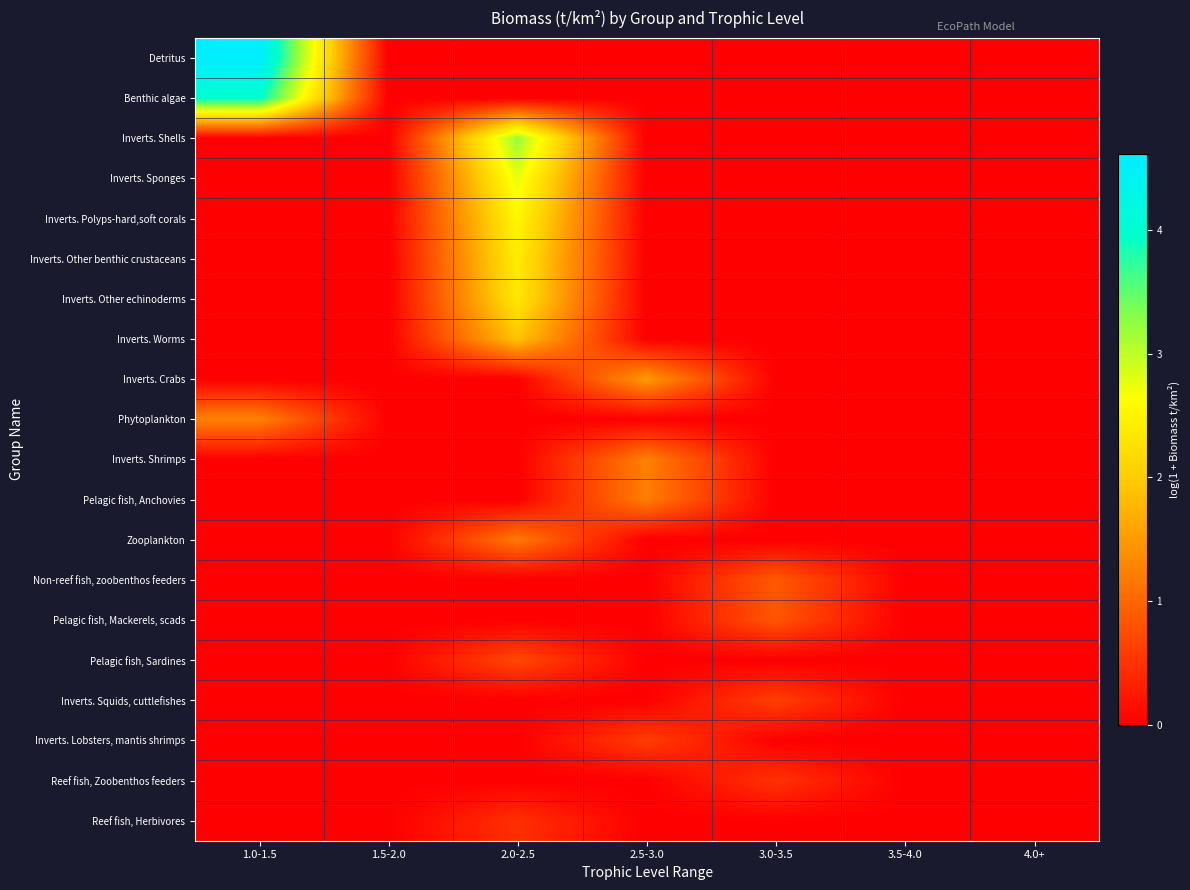

Which has a higher value, 3.5-4.0 or 1.0-1.5?

1.0-1.5